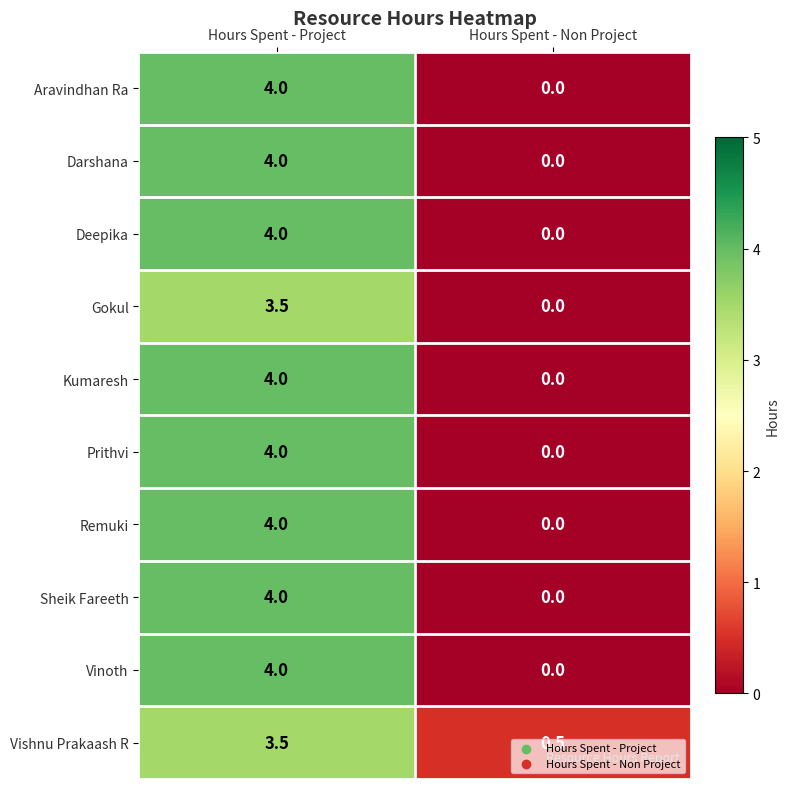

What is the approximate value of Aravindhan Ra at Hours Spent - Project?

4.0